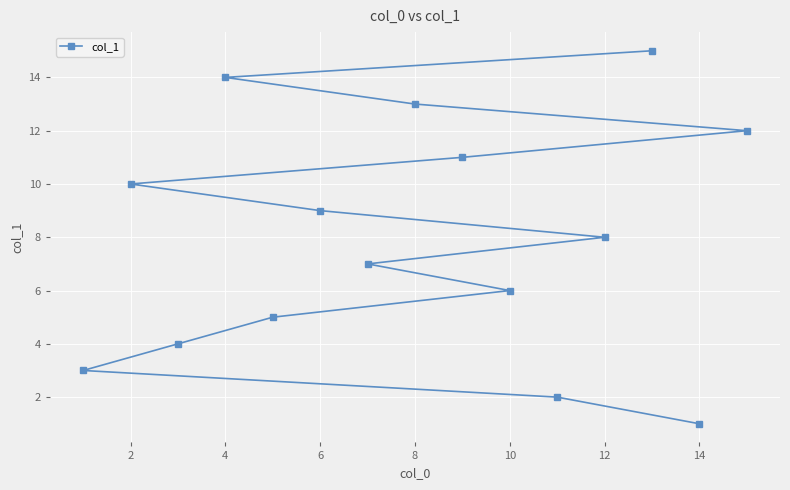

Does the chart display data point markers on the line(s)?

Yes